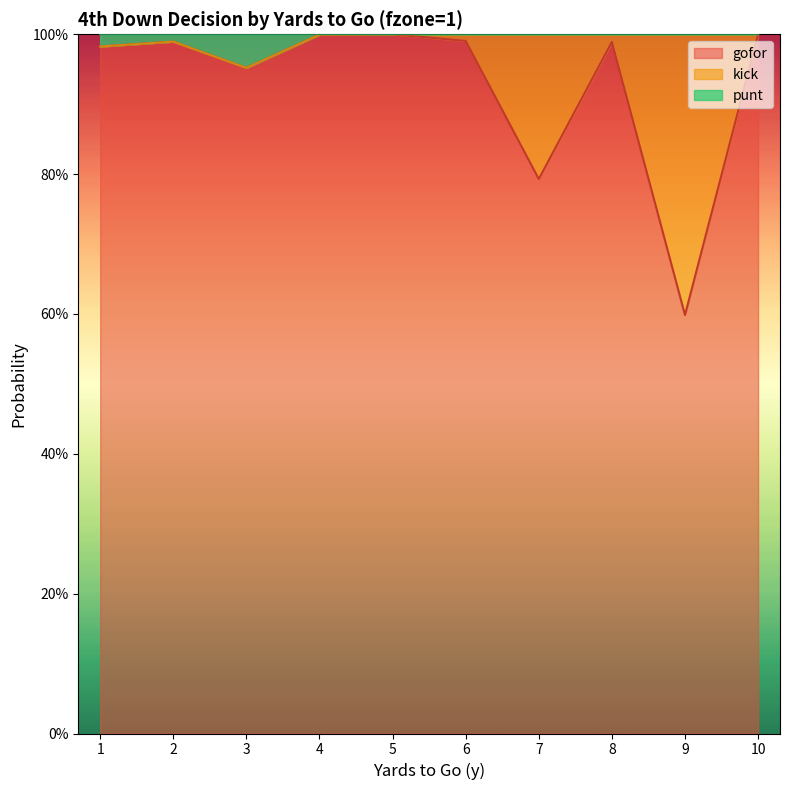

Which category has the lowest value across all series?

9